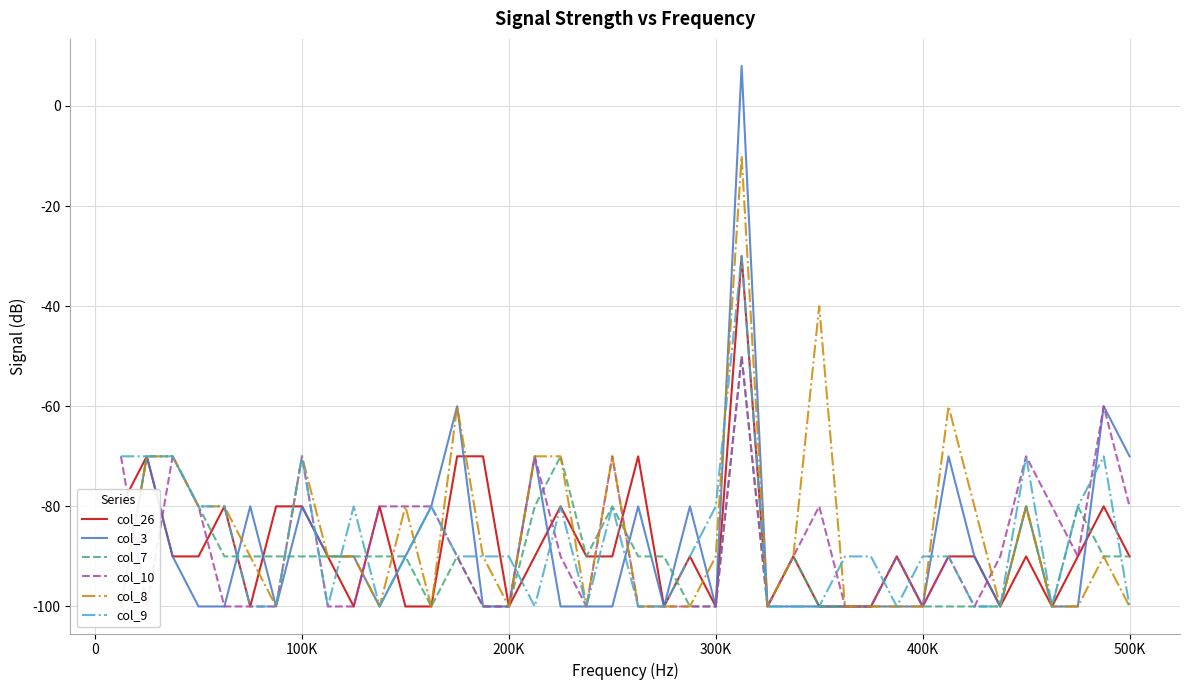

The value of col_26 at 200K is -140. True or false?

False